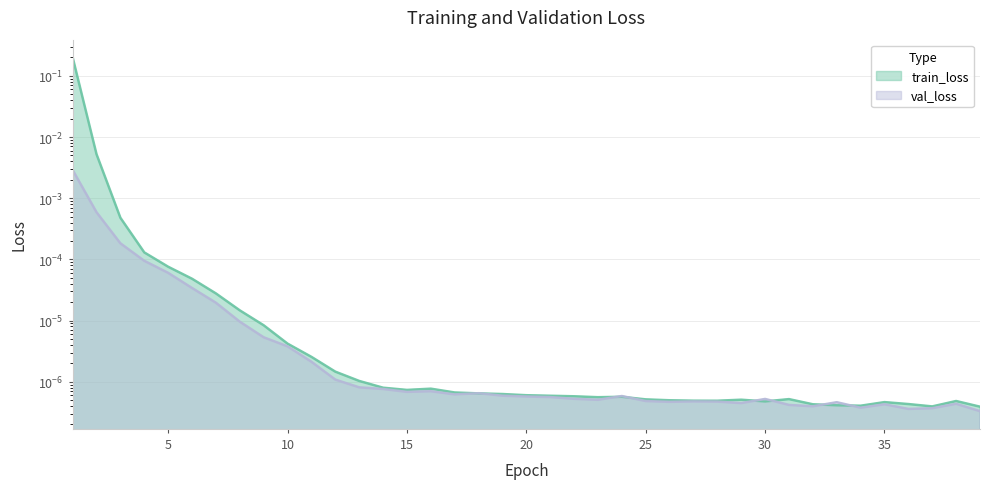

How many lines are shown in the chart?

2